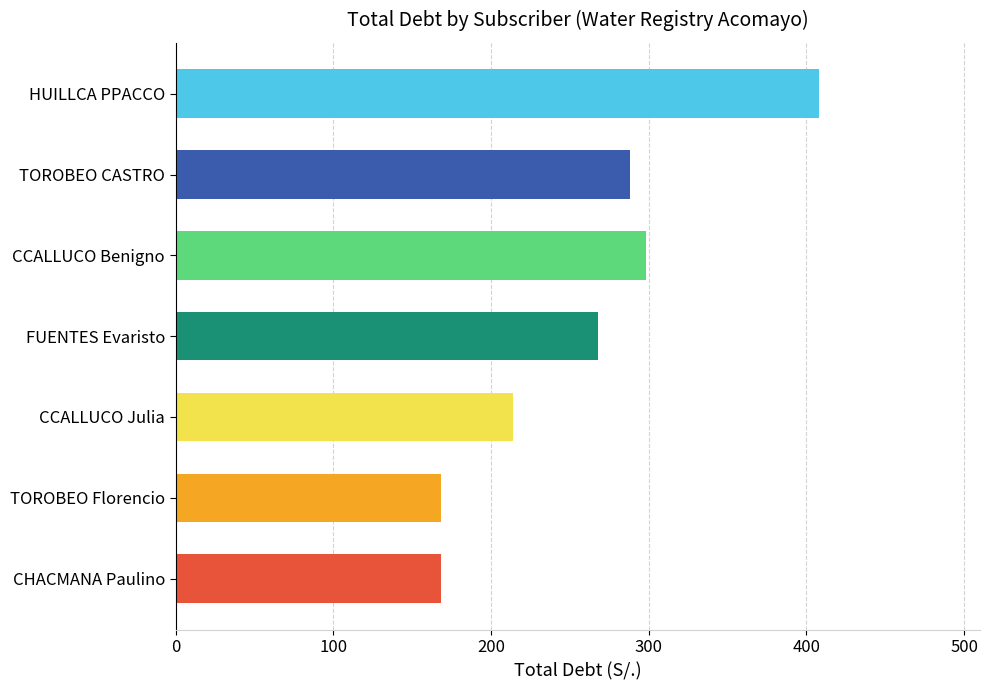

The value at FUENTES Evaristo is 352. True or false?

False